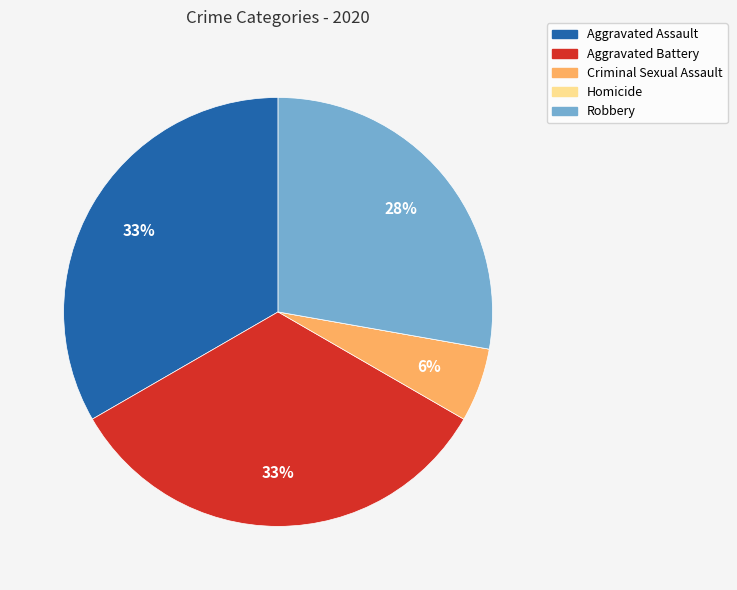

True or false: Aggravated Assault accounts for 33% of the total.

True